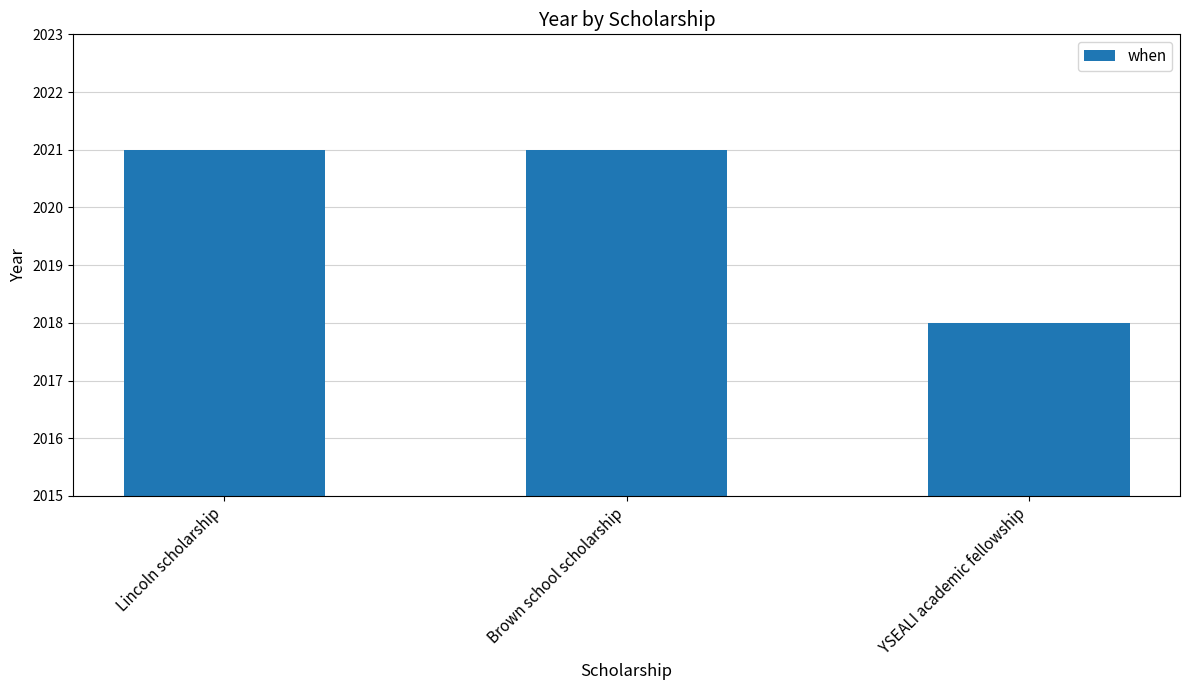

The value at Lincoln scholarship is 2021. True or false?

True